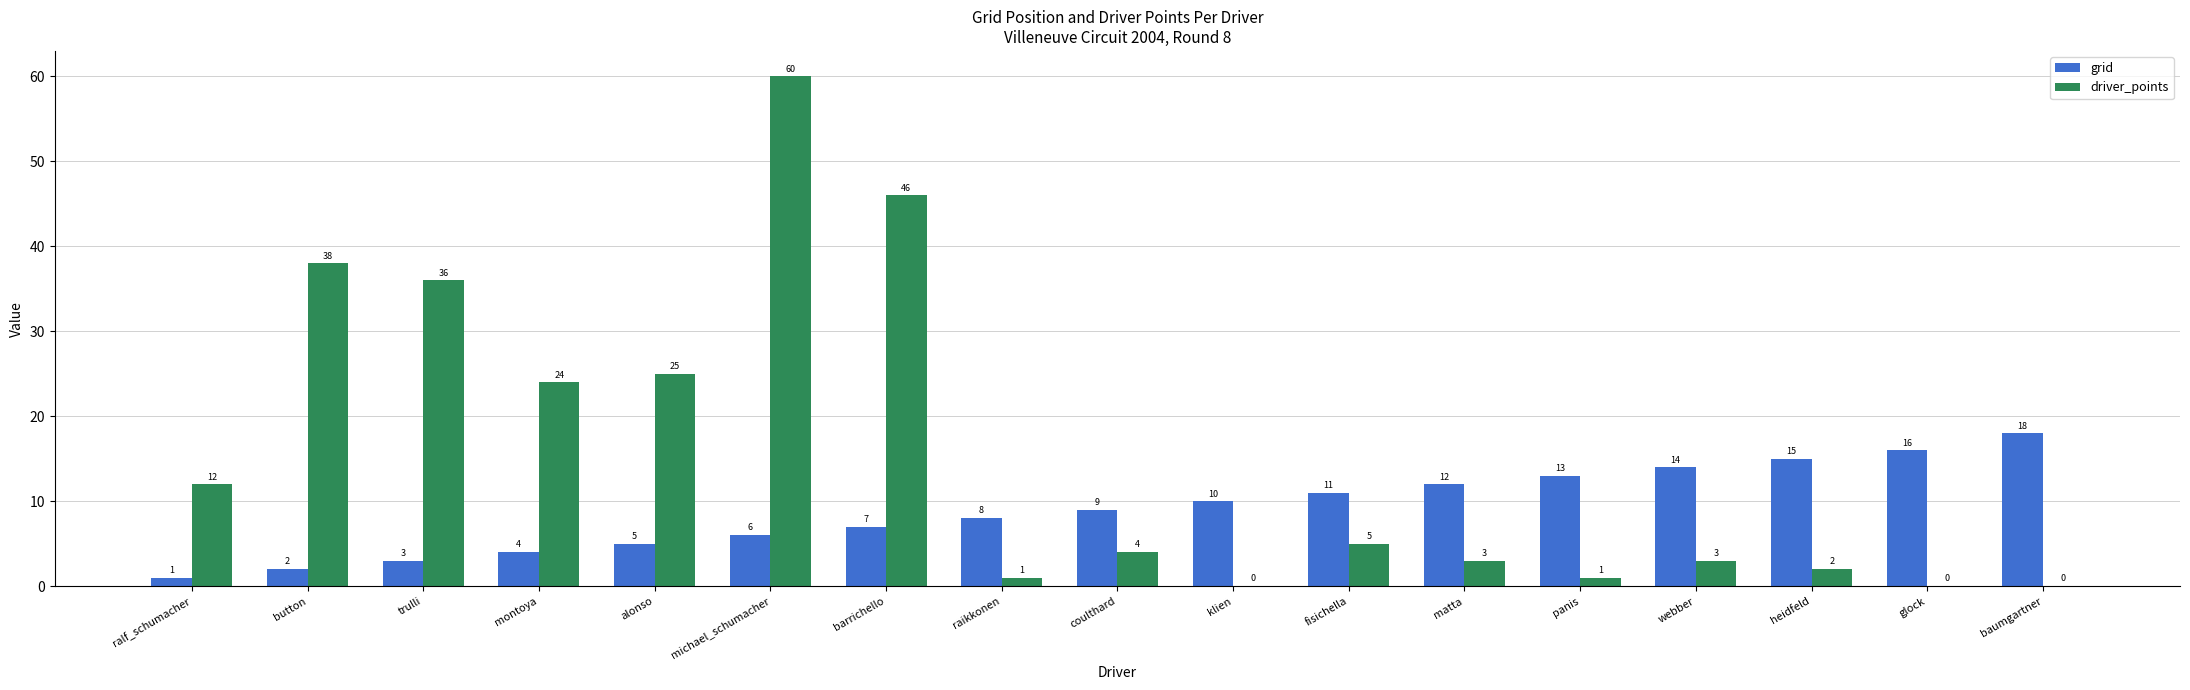

Count the number of data series in this chart.

2